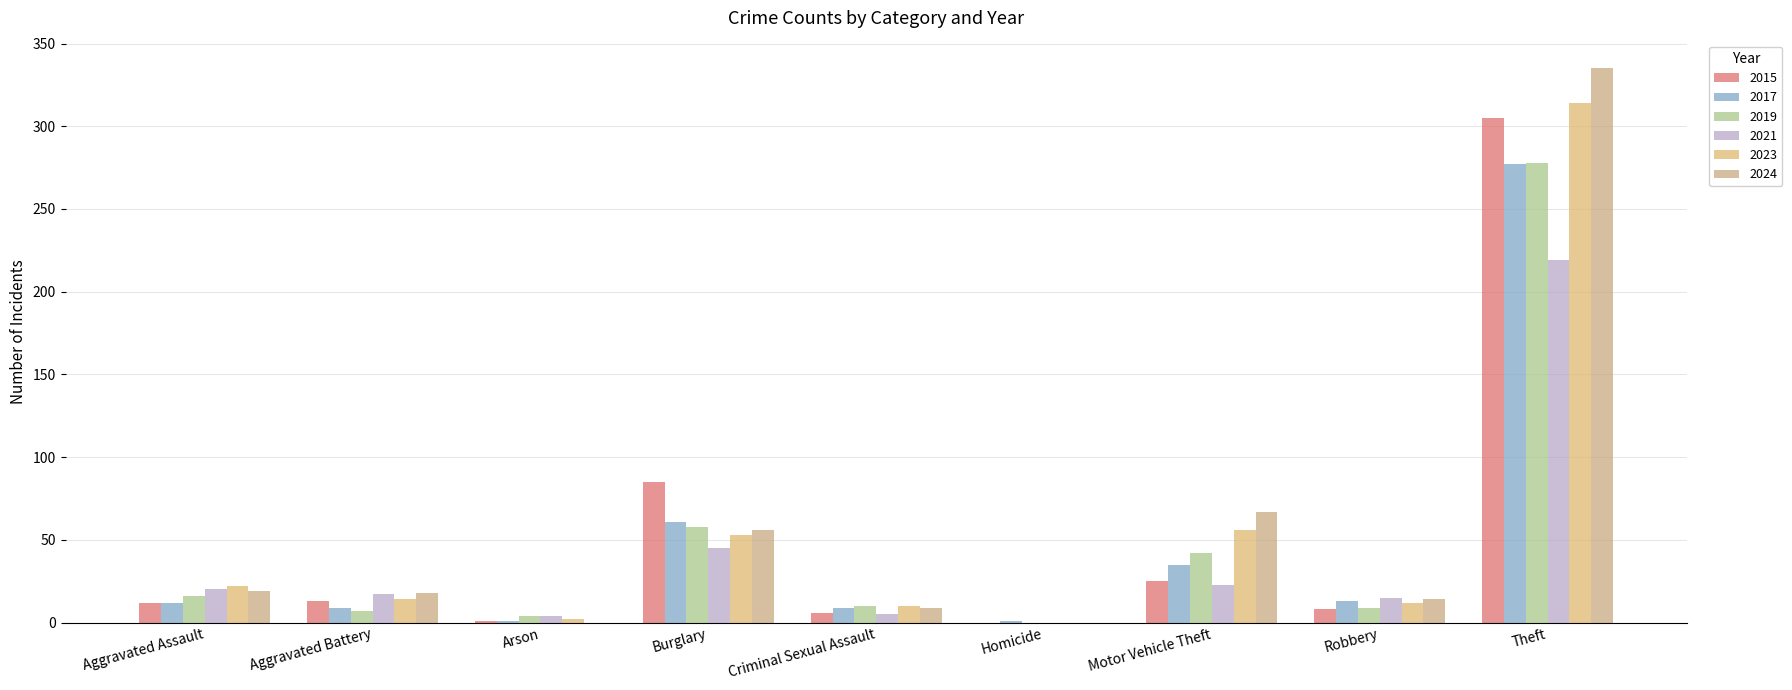

Is it true that 2015 equals 25 at Motor Vehicle Theft?

True